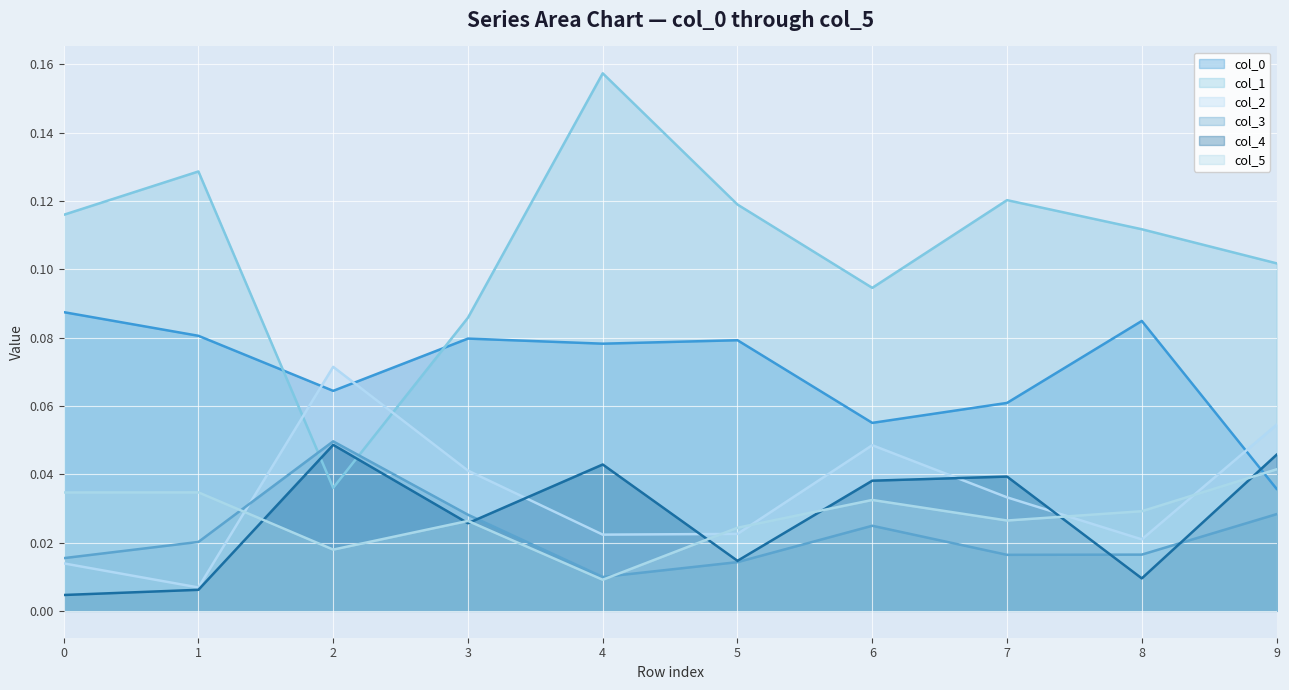

What is the greatest value displayed?

0.2